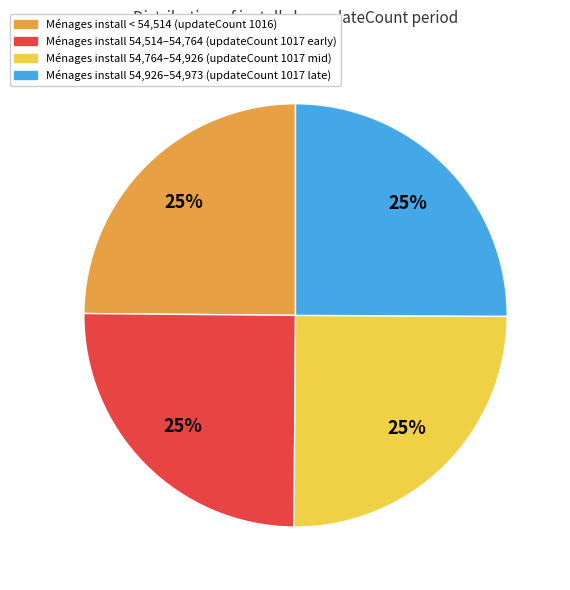

To the nearest percent, what is the average slice percentage?

25%